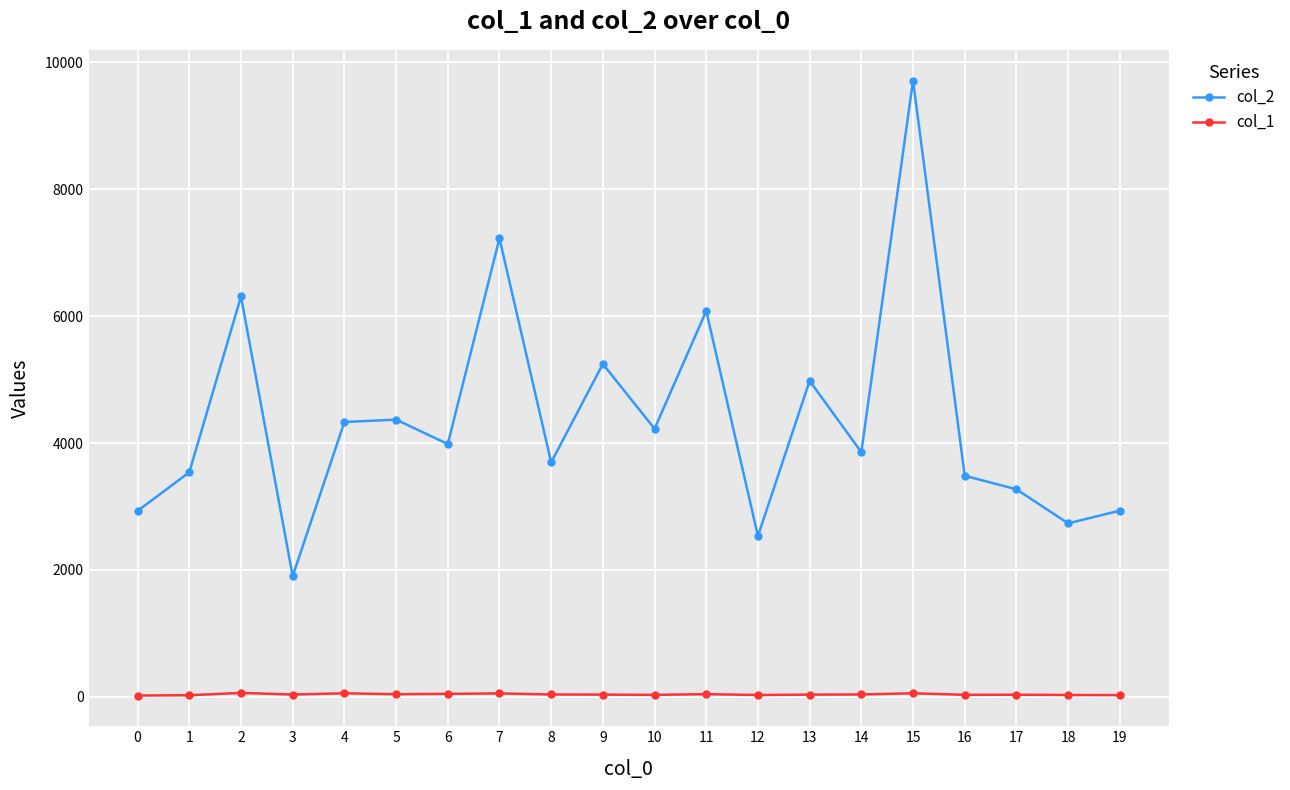

What is the value of the col_2 point at the 14th from the left?

4980